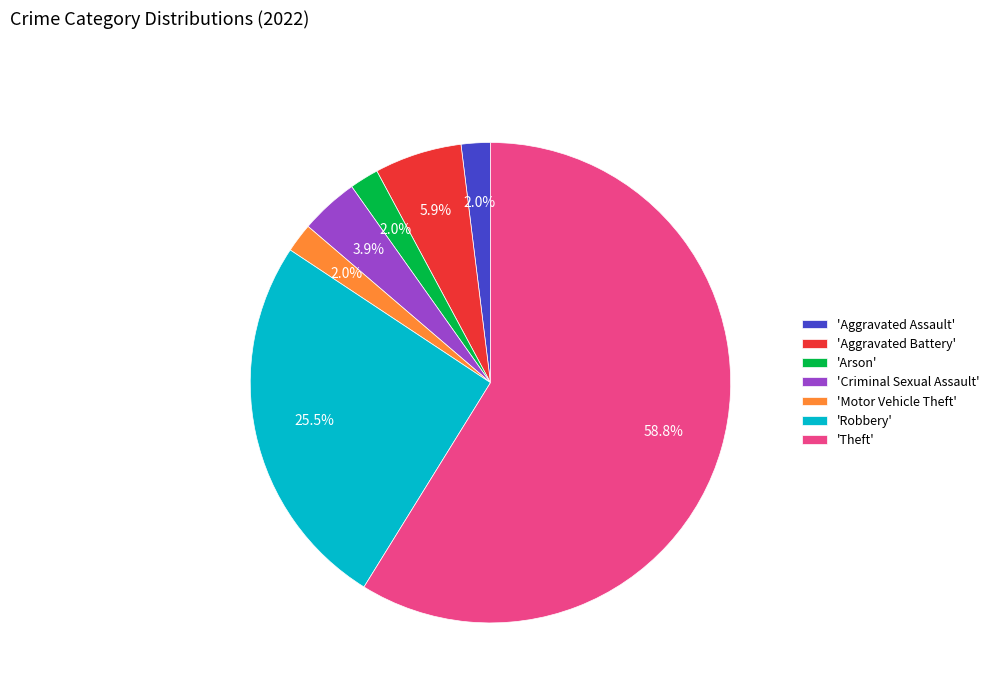

Which category has the biggest portion of the pie?

'Theft'